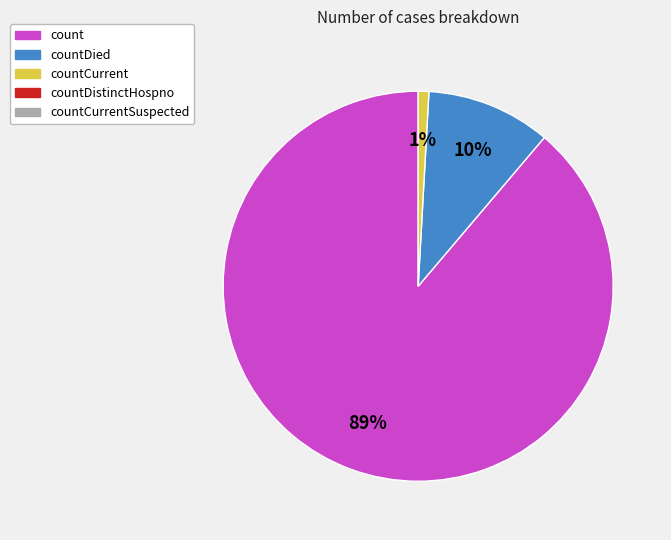

To the nearest percent, what is the average slice percentage?

33%